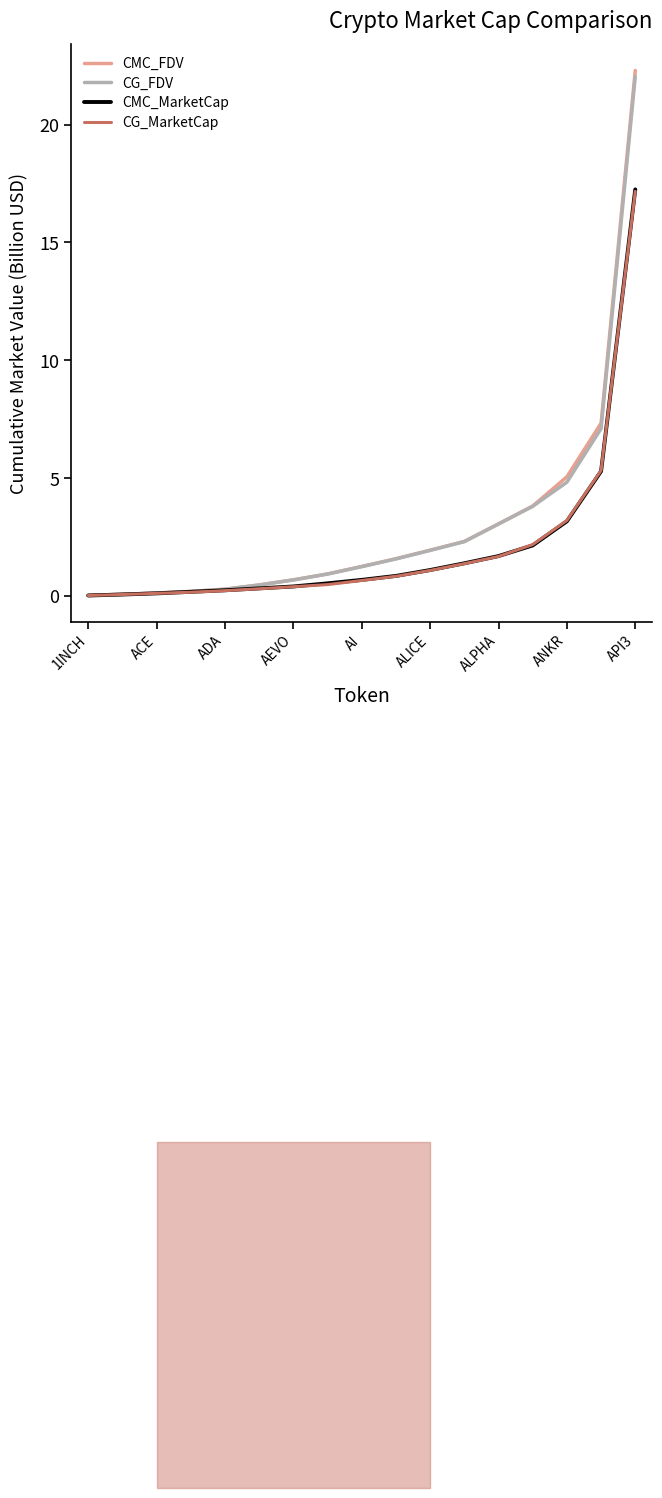

Count the number of data series in this chart.

4